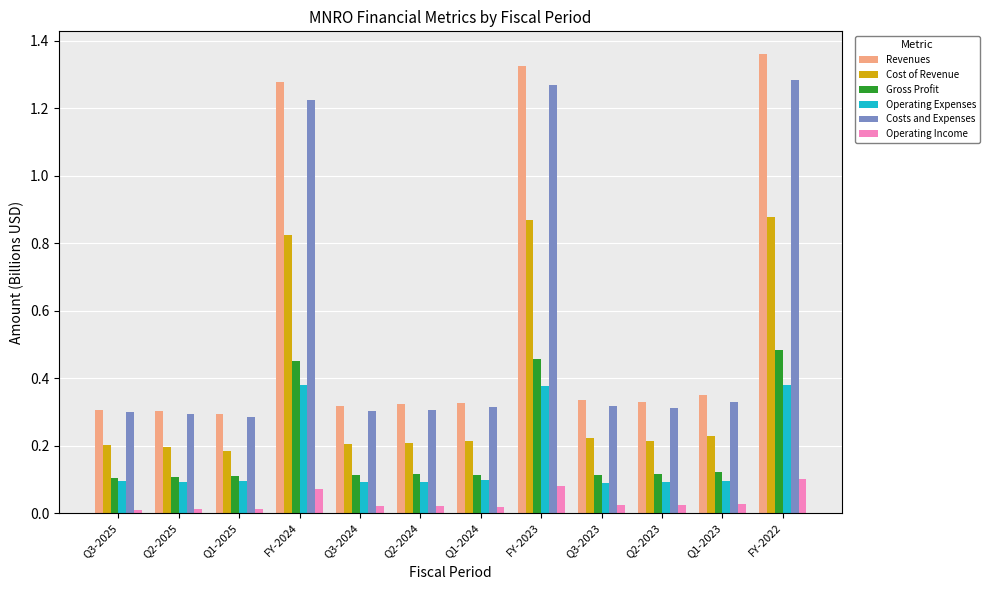

Count the Gross Profit values in the range 0 to 1.

12